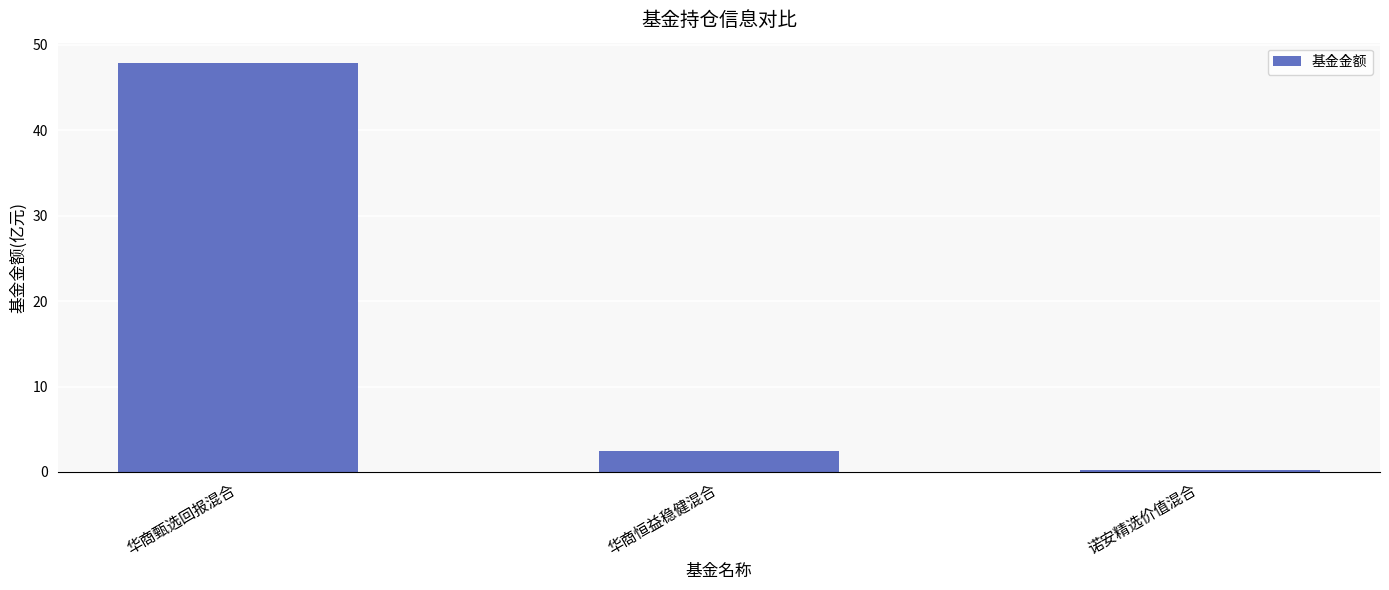

Is it true that the value at 华商恒益稳健混合 is 2.5?

True